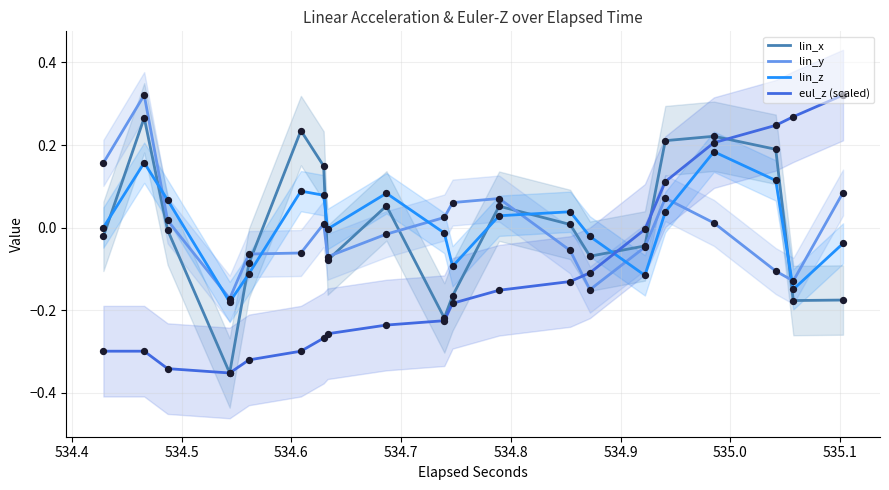

Which series contains the highest Y value?

lin_y